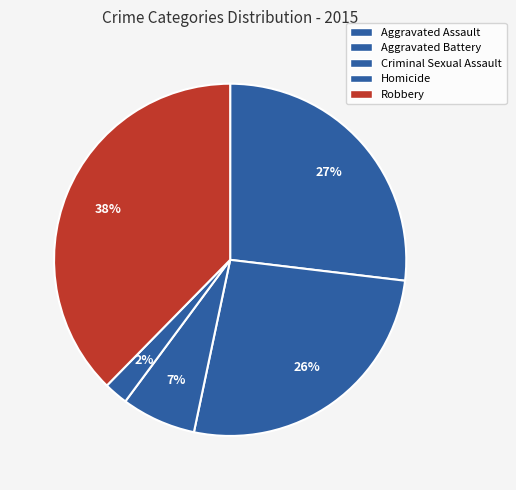

Does Robbery account for over 50% of the chart?

No